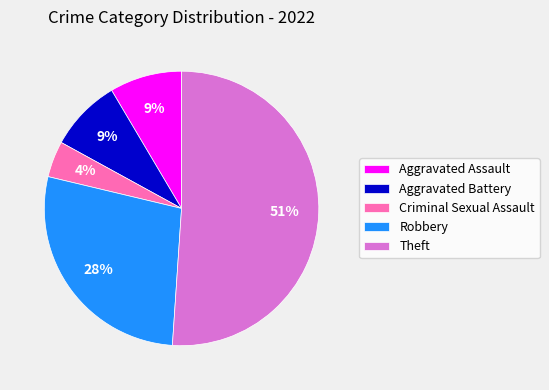

Is the sum of Robbery and Aggravated Battery greater than half?

No